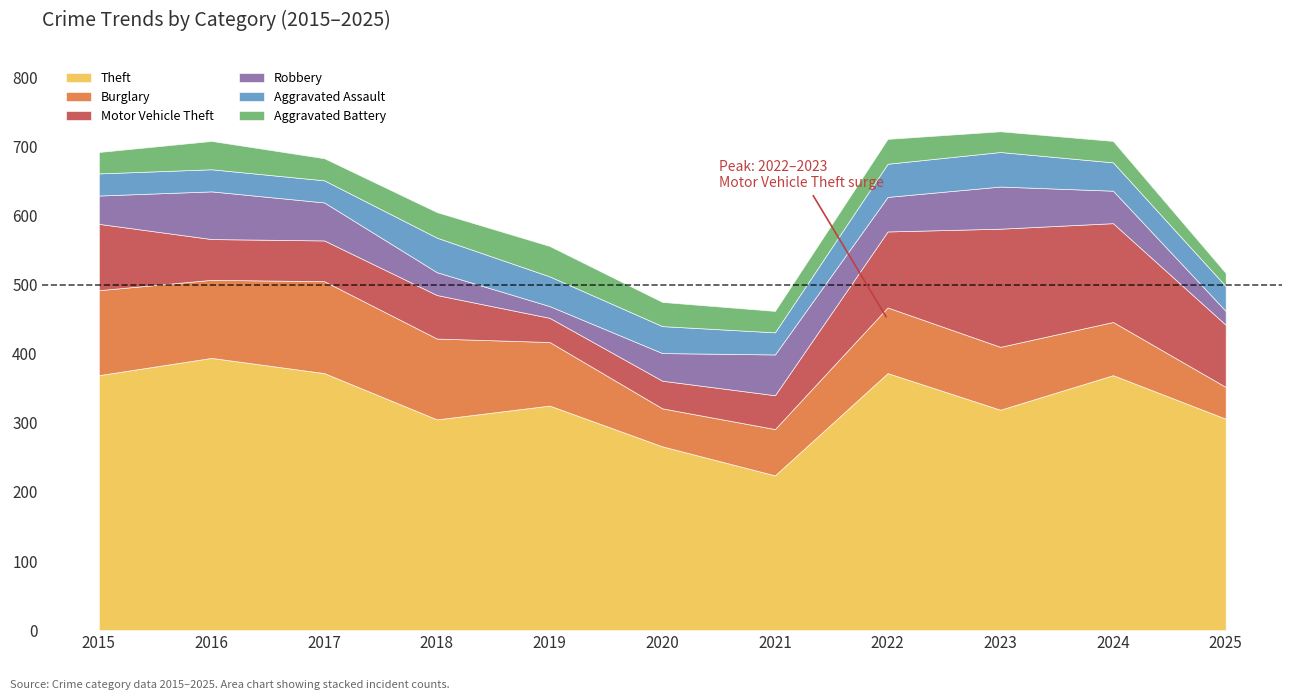

Is it true that Aggravated Assault equals 32 at 2021?

True